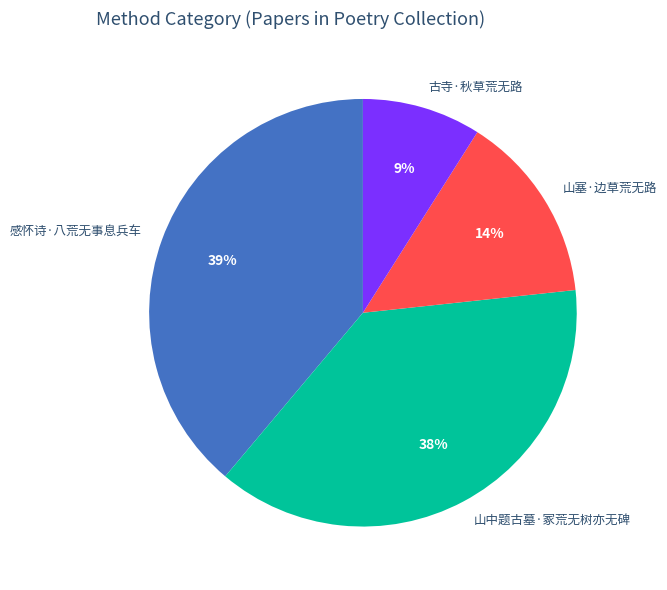

Which has a higher value, 古寺·秋草荒无路 or 感怀诗·八荒无事息兵车?

感怀诗·八荒无事息兵车